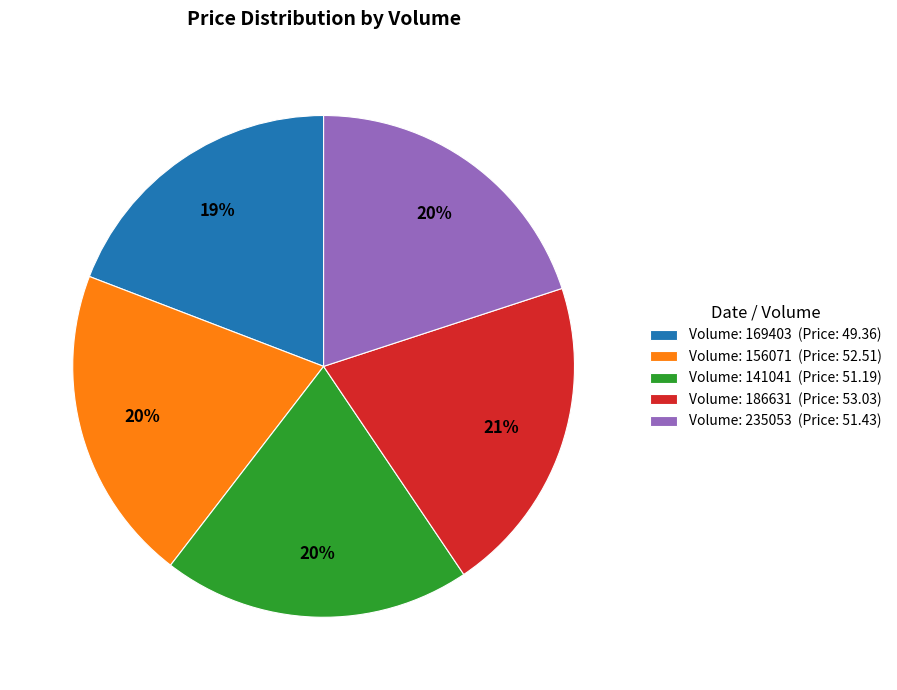

Is the sum of Volume: 141041 (Price: 51.19) and Volume: 235053 (Price: 51.43) greater than half?

No